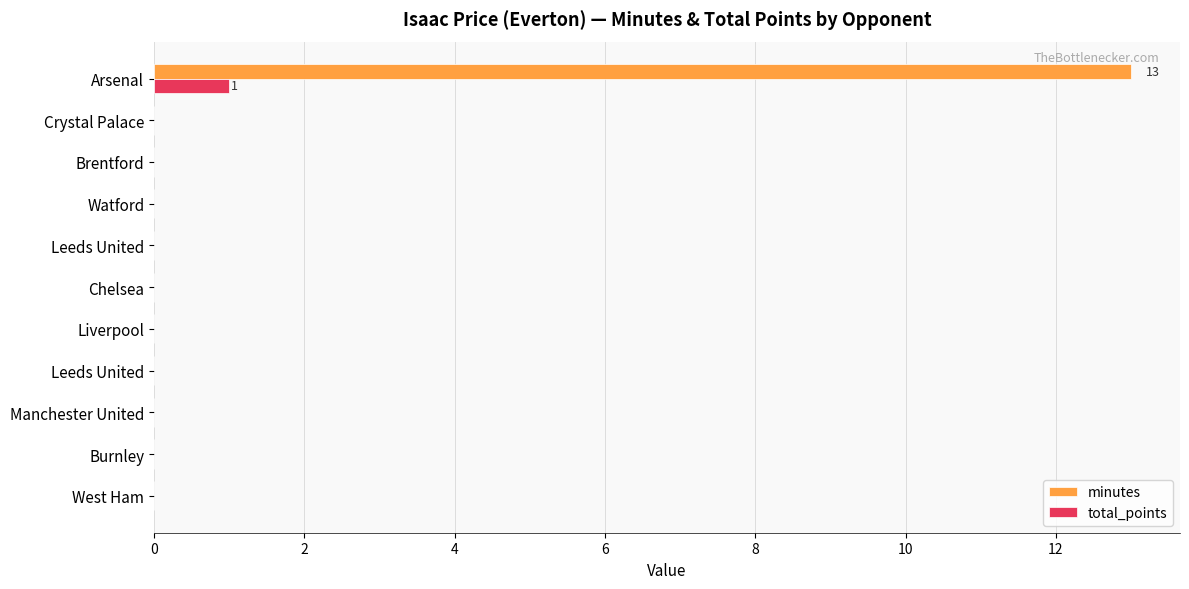

What is the sum of all total_points values?

1